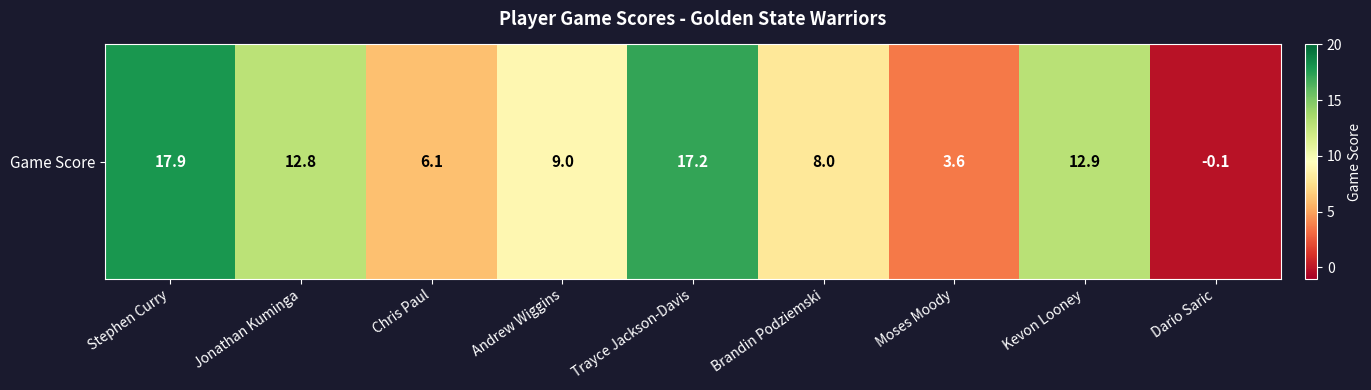

How many series are shown in this chart?

1